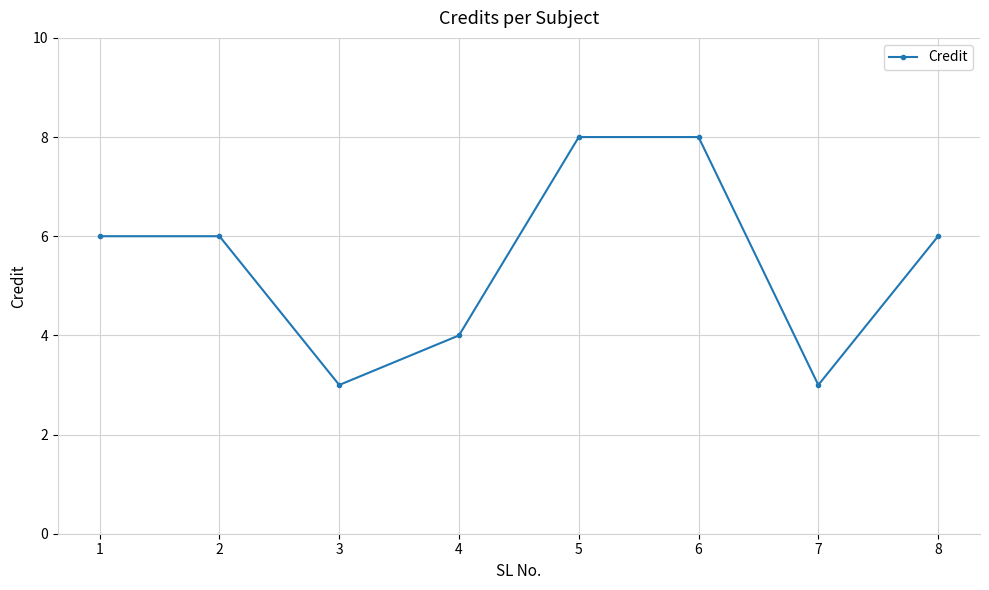

The chart shows a value of 10 at 8. True or false?

False